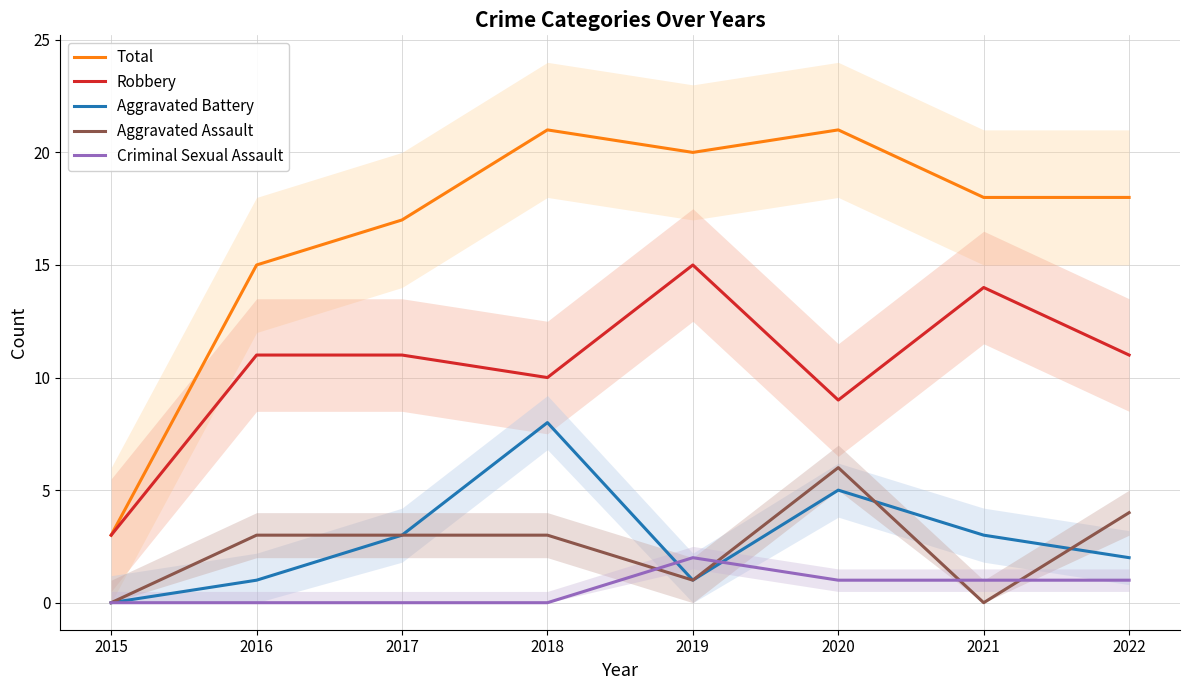

Rank the series by their maximum value, from lowest to highest.

Criminal Sexual Assault, Aggravated Assault, Aggravated Battery, Robbery, Total